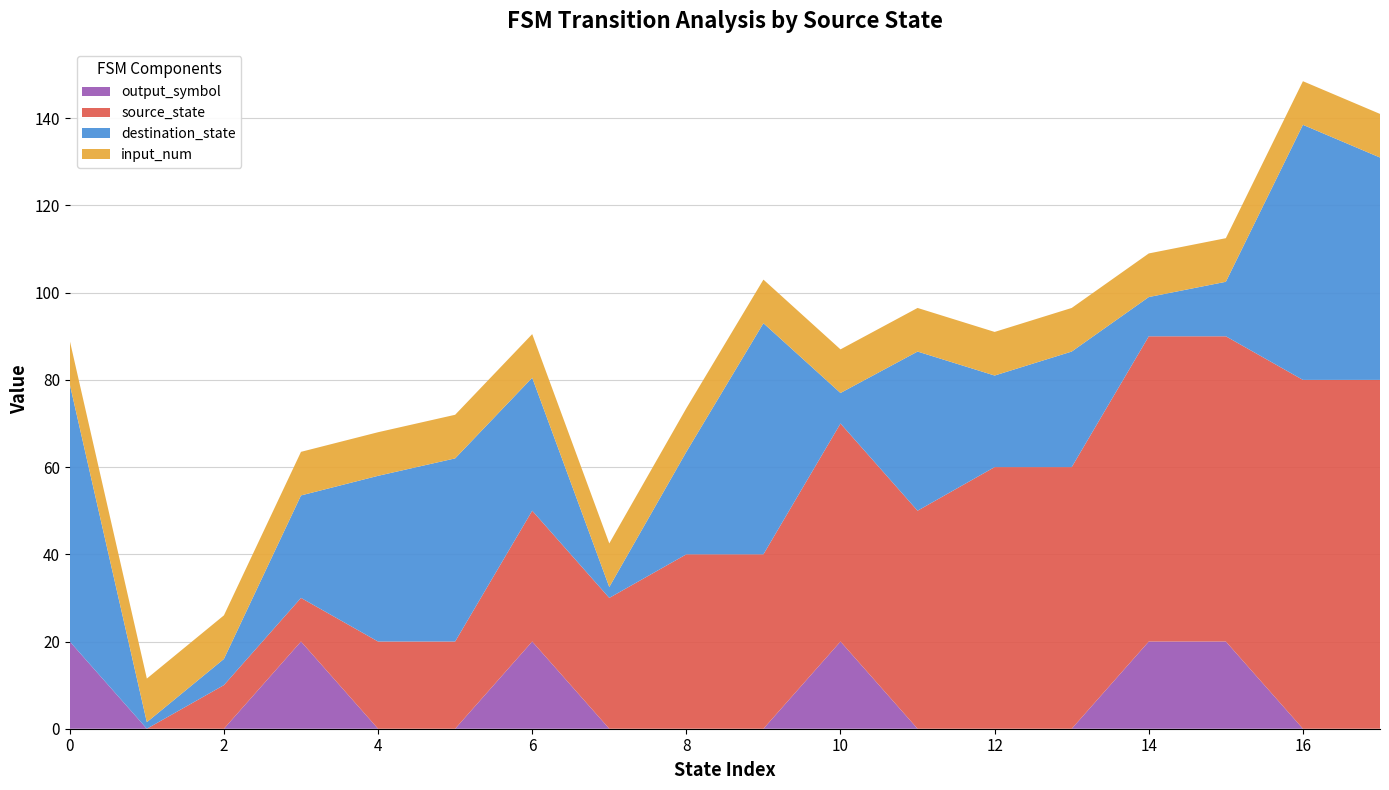

What is the total value across all series at 6?

90.5